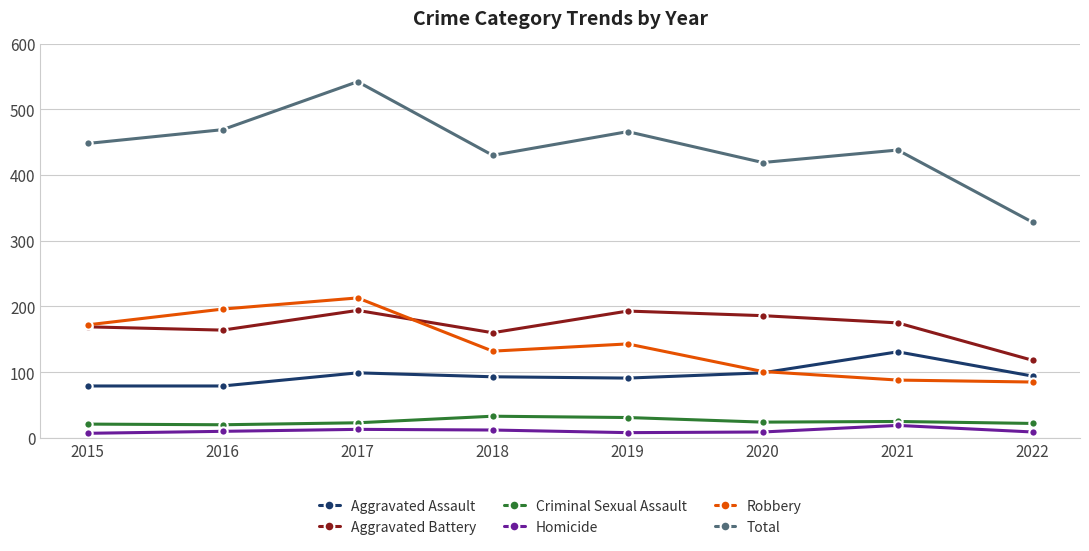

What is the sum of all Homicide values?

87